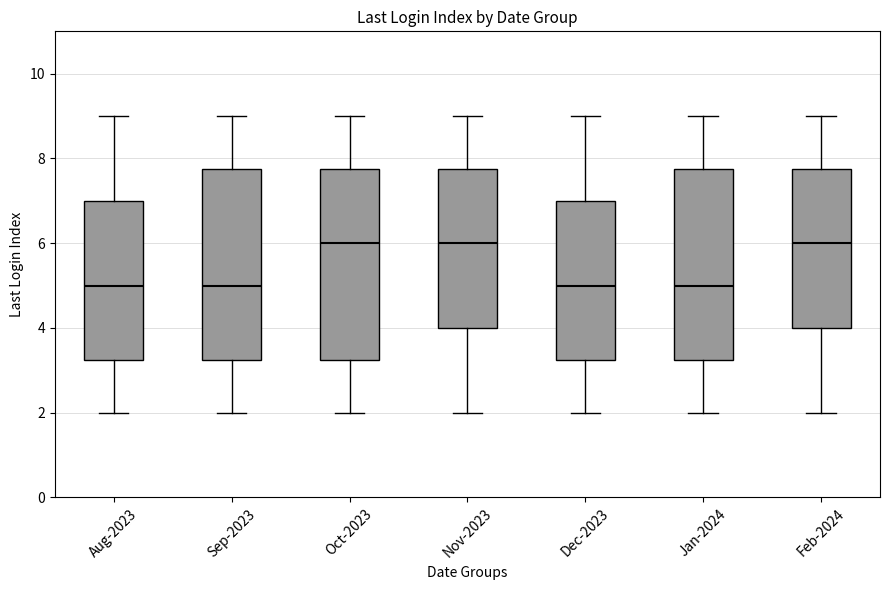

Where is the upper edge of the box for Oct-2023 on the y-axis? The values are not printed on the chart, so give them approximately, as read against the axis.

7.8